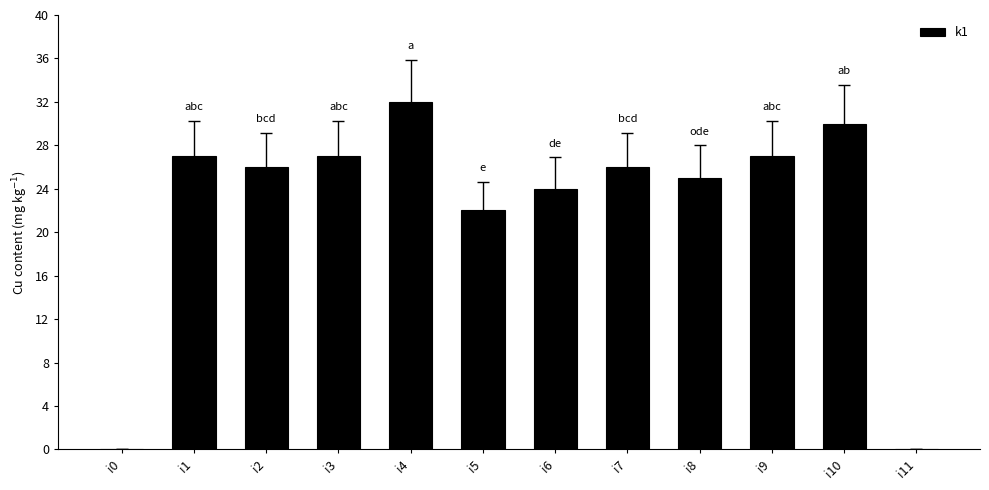

True or false: the data shows 8 at i10.

False